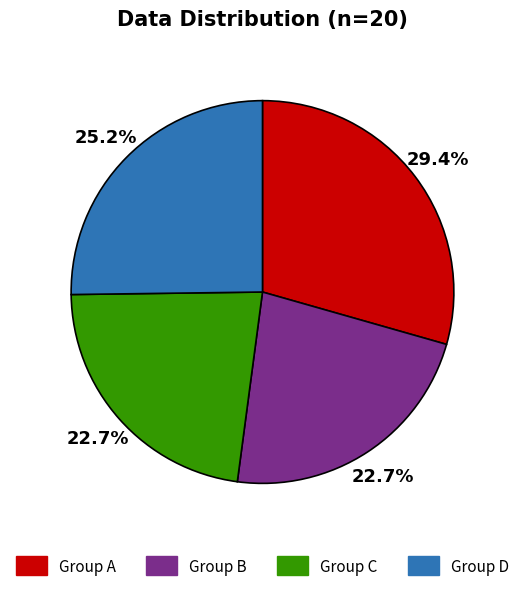

How many slices are in this pie chart?

4